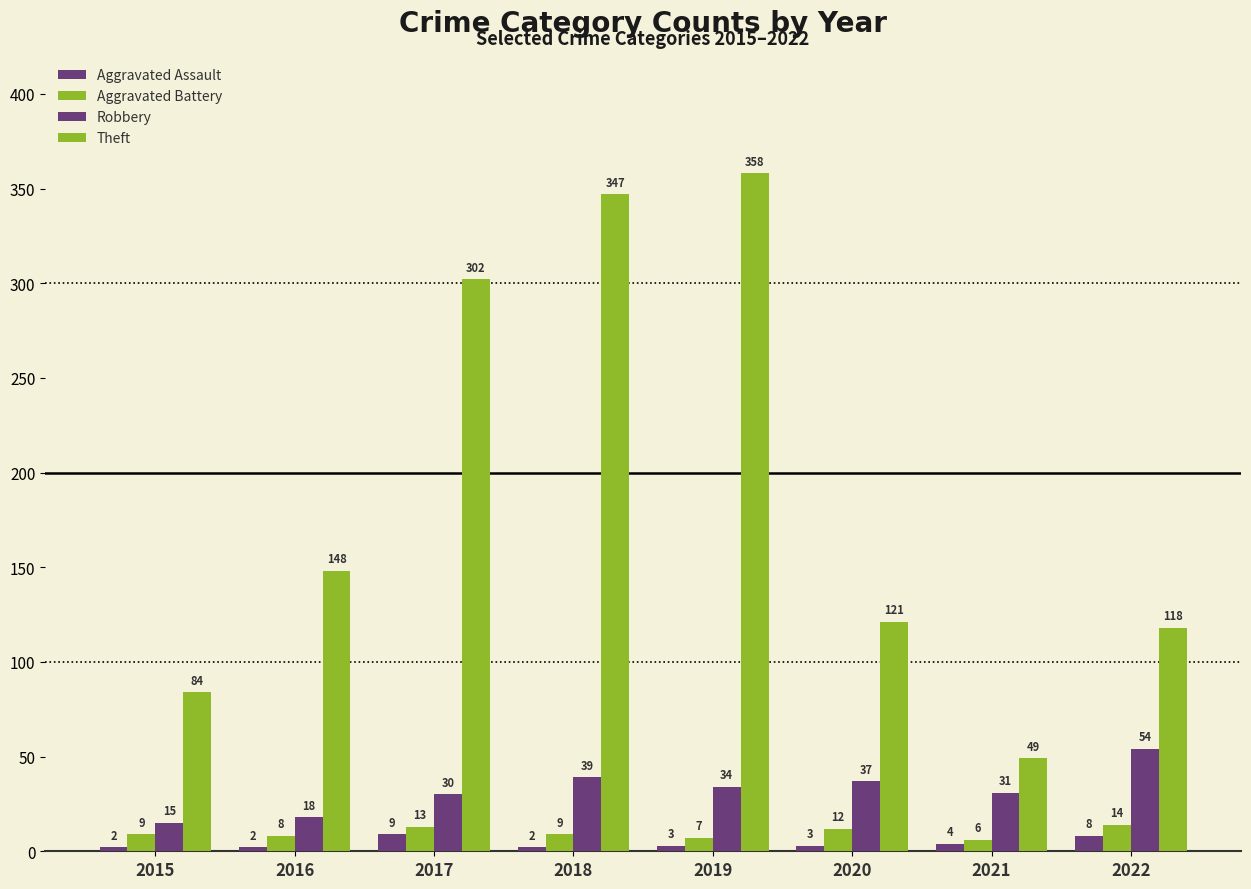

Reading right to left, extract all data points from this chart.

Aggravated Assault: 2022=8	2021=4	2020=3	2019=3	2018=2	2017=9	2016=2	2015=2
Aggravated Battery: 2022=14	2021=6	2020=12	2019=7	2018=9	2017=13	2016=8	2015=9
Robbery: 2022=54	2021=31	2020=37	2019=34	2018=39	2017=30	2016=18	2015=15
Theft: 2022=118	2021=49	2020=121	2019=358	2018=347	2017=302	2016=148	2015=84